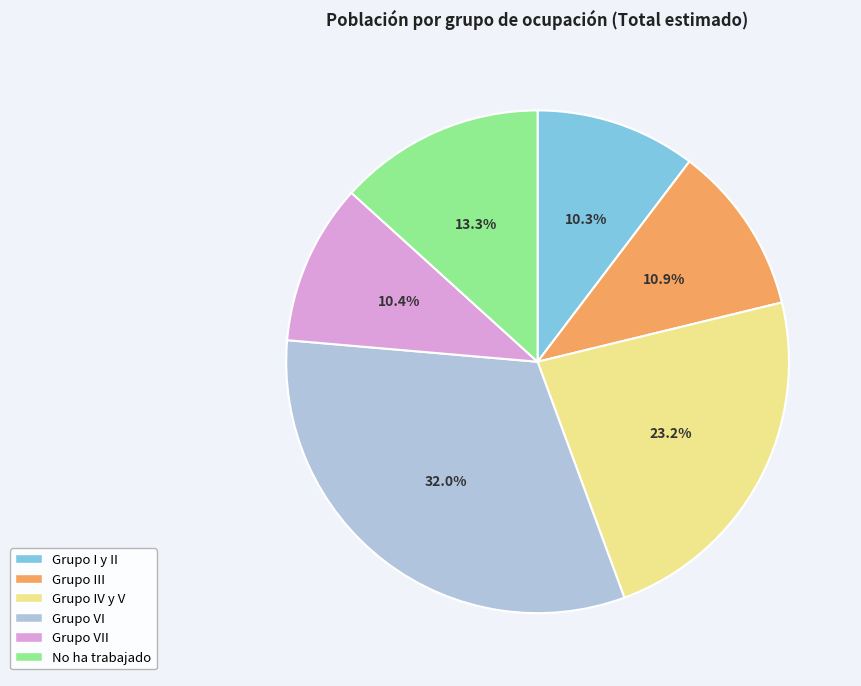

What is the largest slice in the pie chart?

Grupo VI